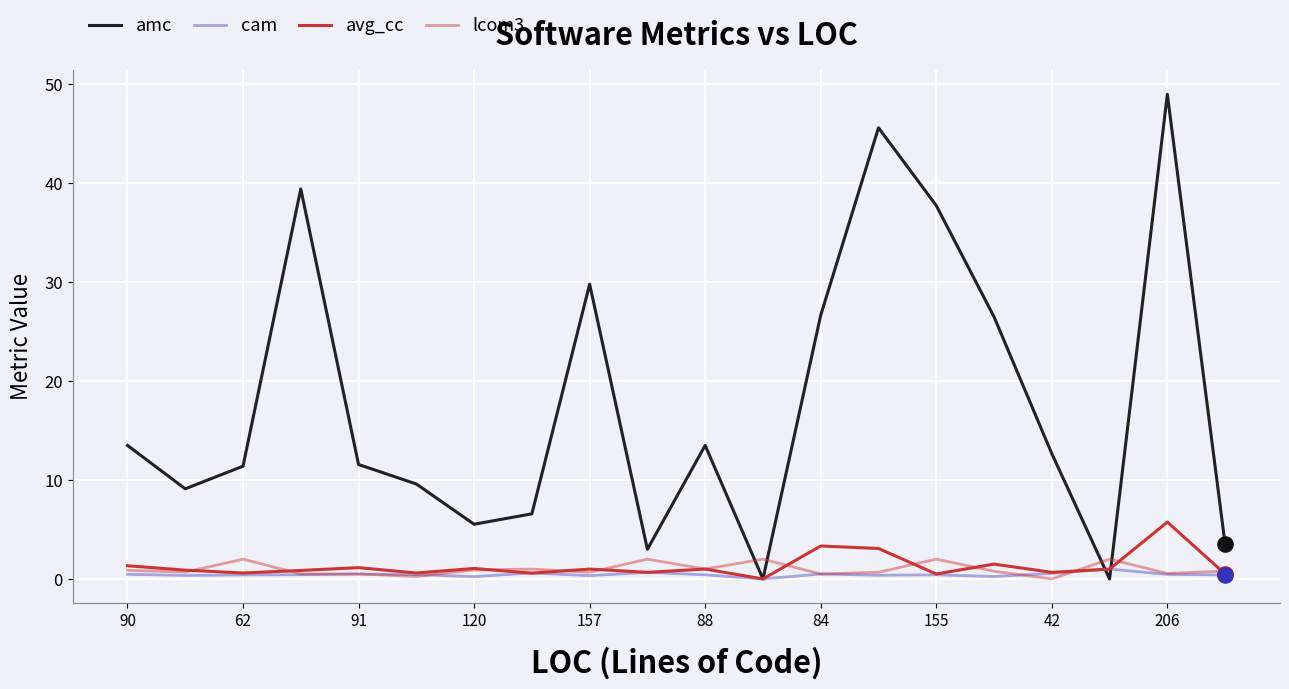

Does the chart have visible grid lines?

Yes